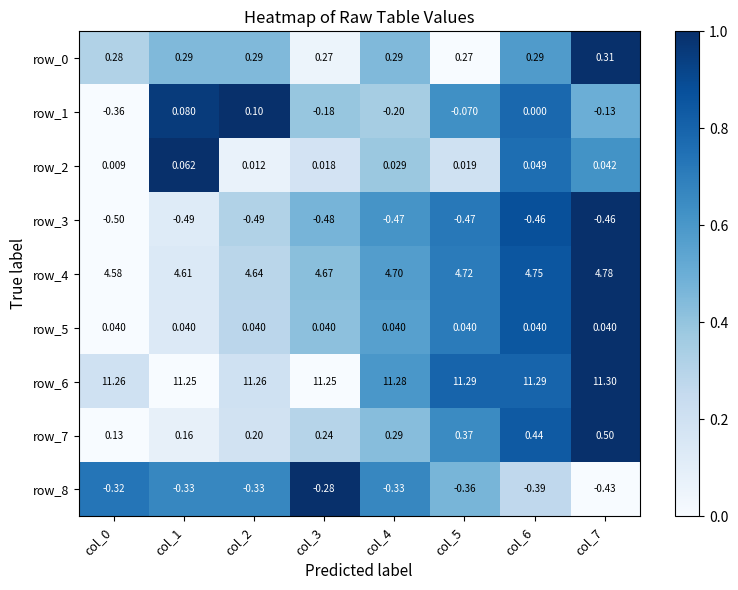

Is the value of row_6 at col_3 greater than the value of row_7 at col_0?

Yes